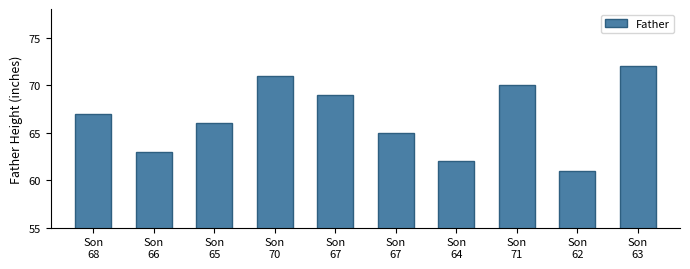

Rank the categories by value from highest to lowest.

Son
63, Son
70, Son
71, Son
67, Son
68, Son
65, Son
67, Son
66, Son
64, Son
62